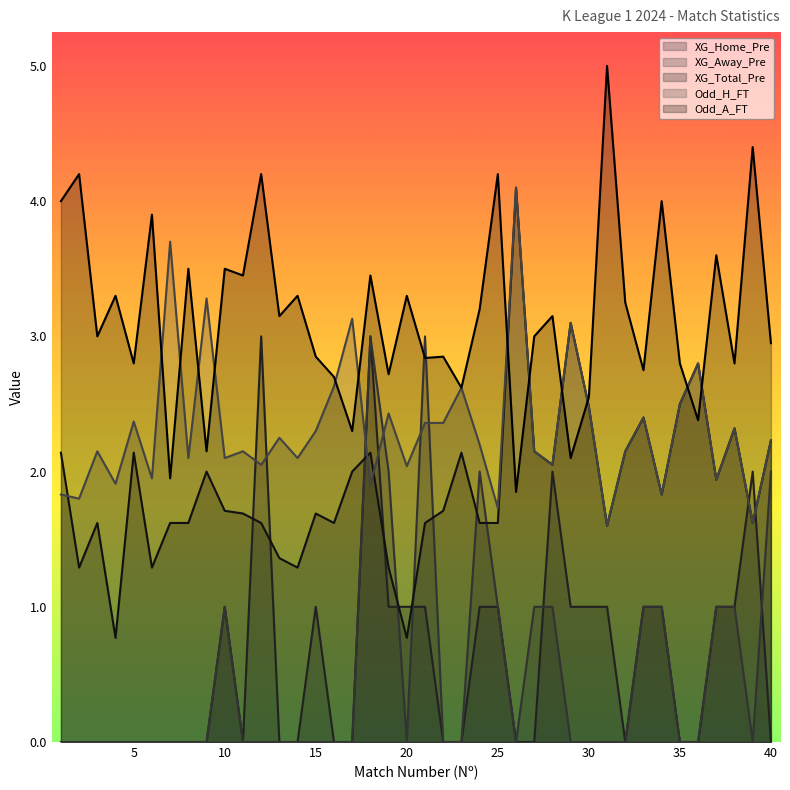

In XG_Total_Pre, how many points are higher than both neighbors (excluding endpoints)?

11